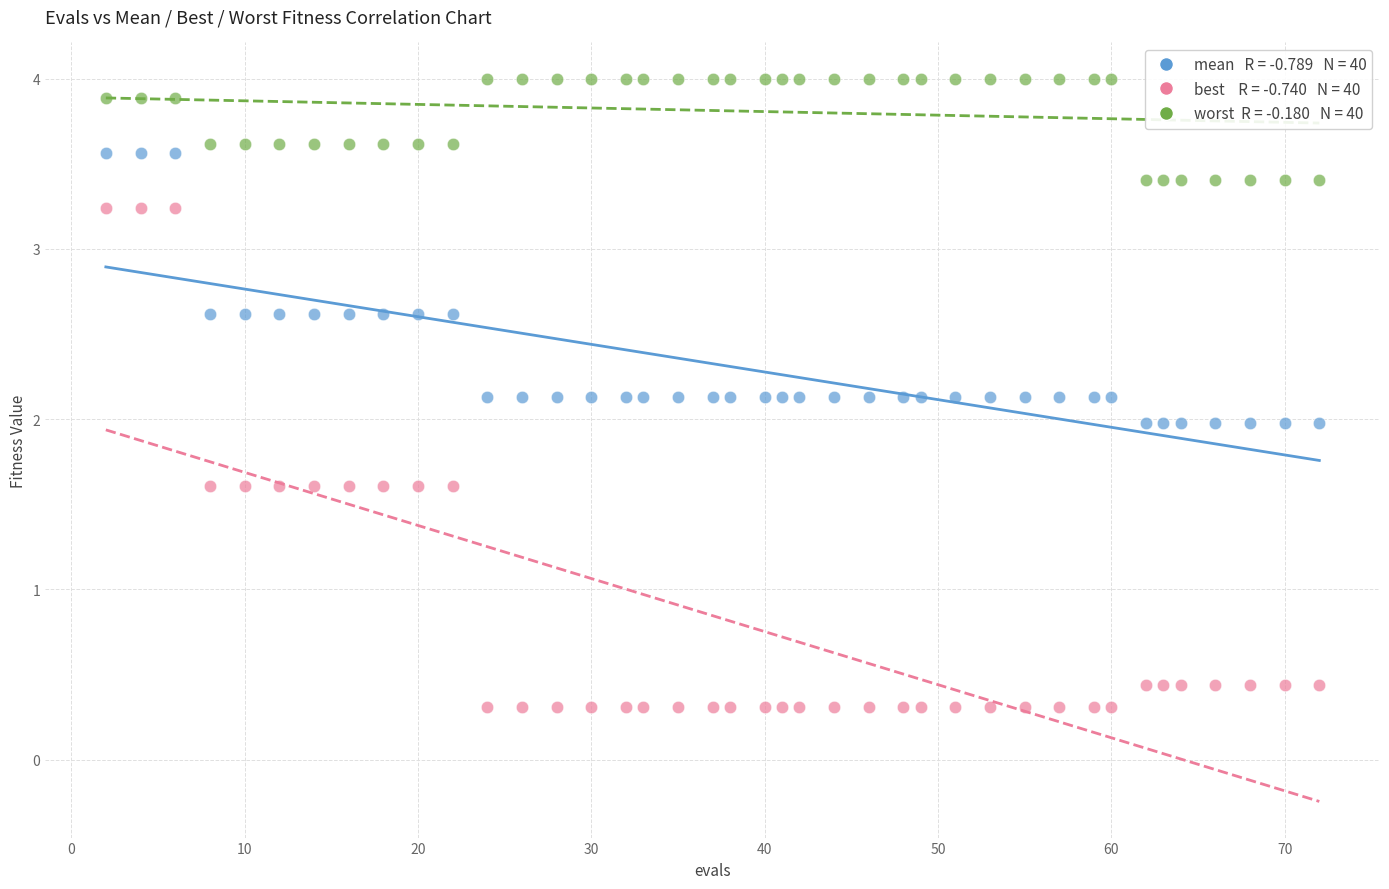

Across all data points, what is the range of Y values (max minus min)?

3.7